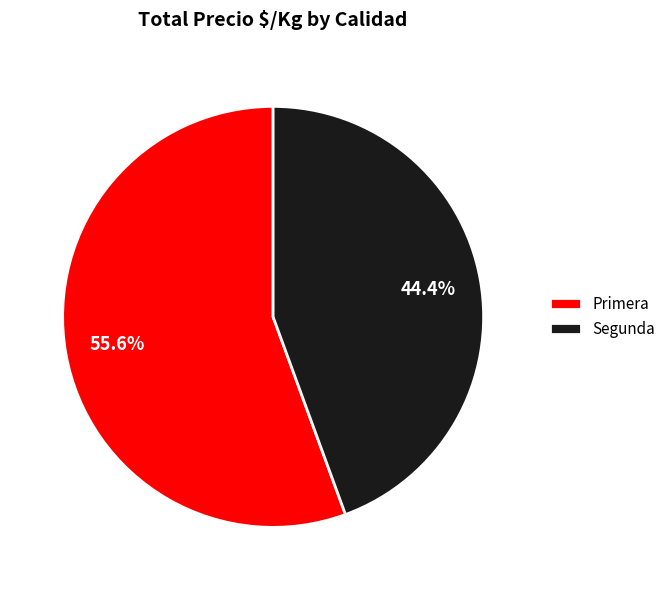

Which category accounts for the majority?

Primera